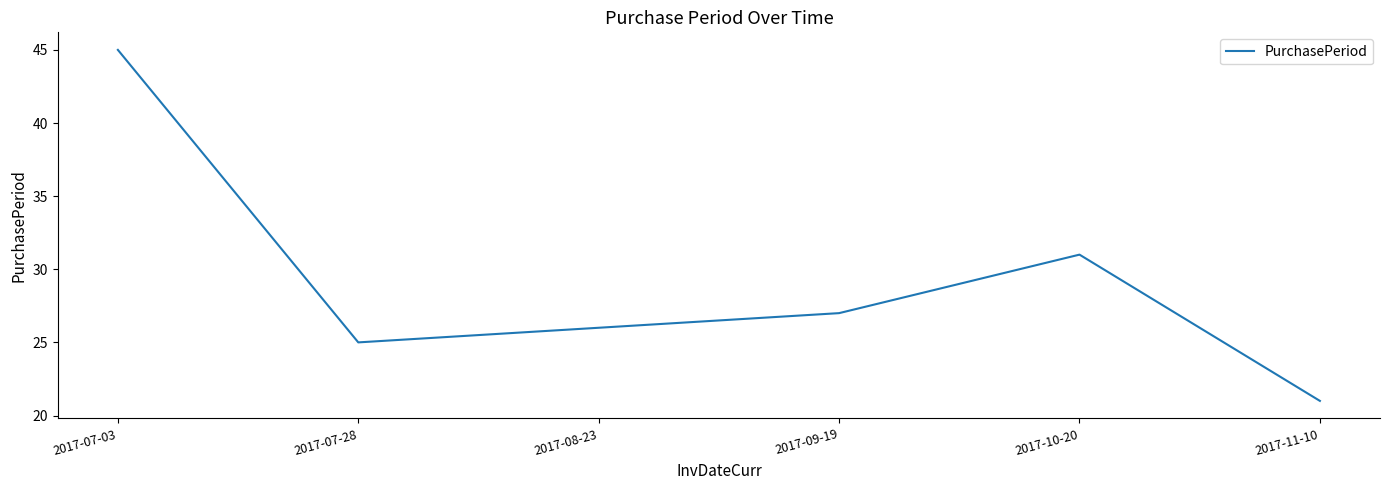

At which category does the chart reach its minimum across all series?

2017-11-10